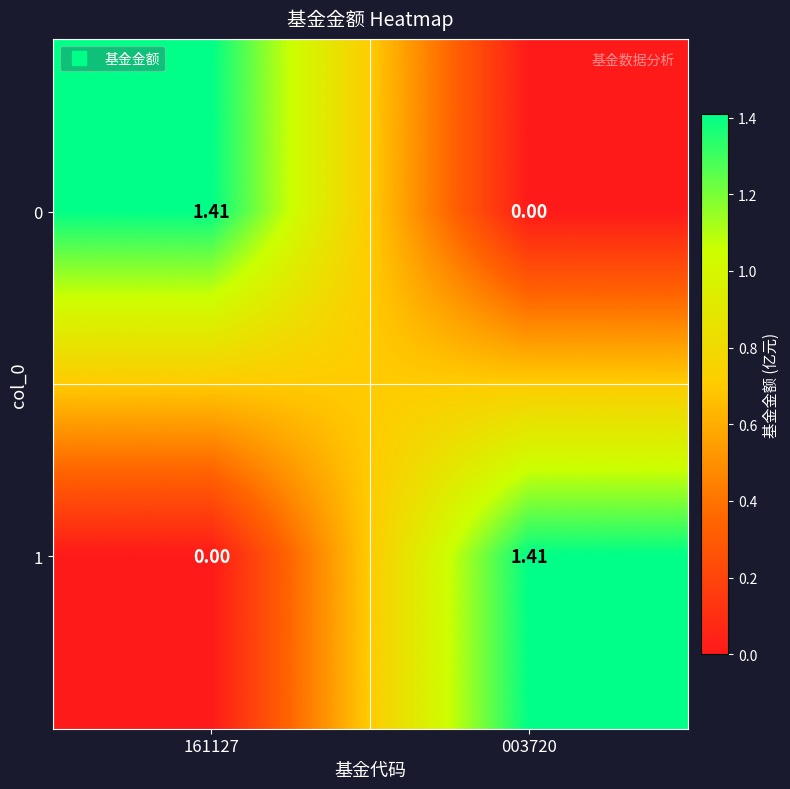

Is the value of 0 at 161127 greater than the value of 1 at 161127?

Yes